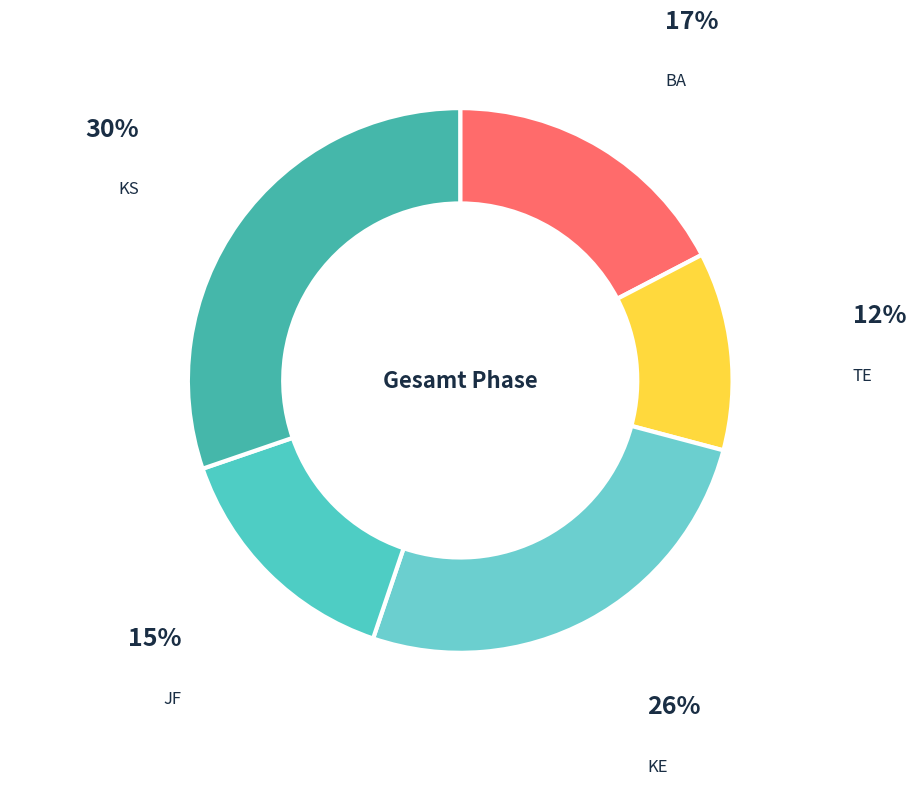

Is there any slice that represents more than half of the pie?

No